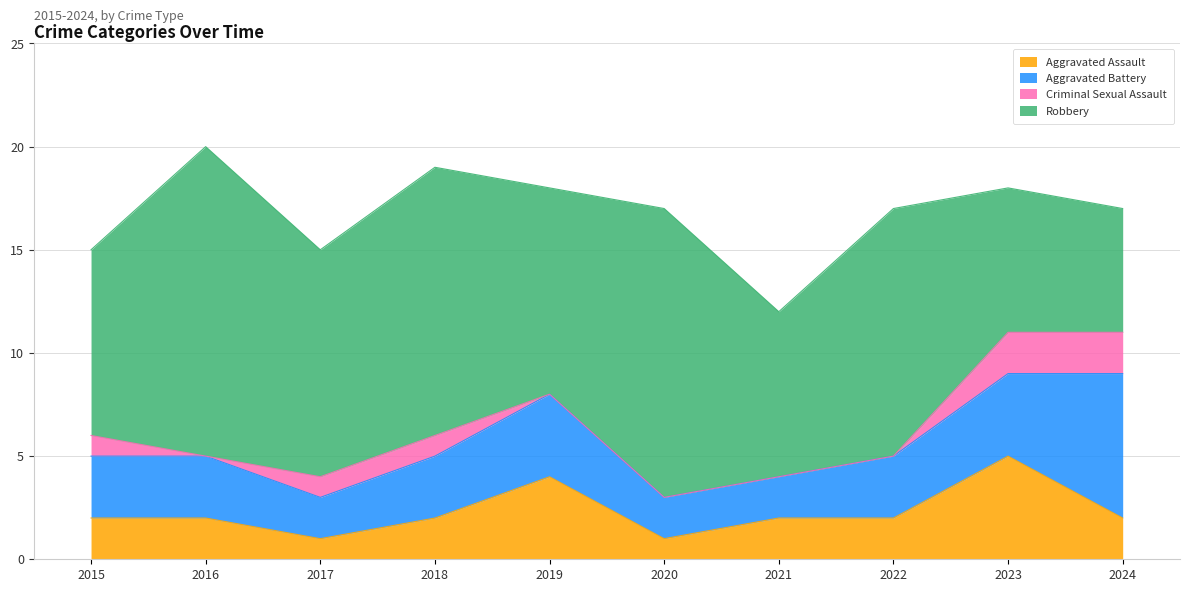

How many lines are shown in the chart?

4